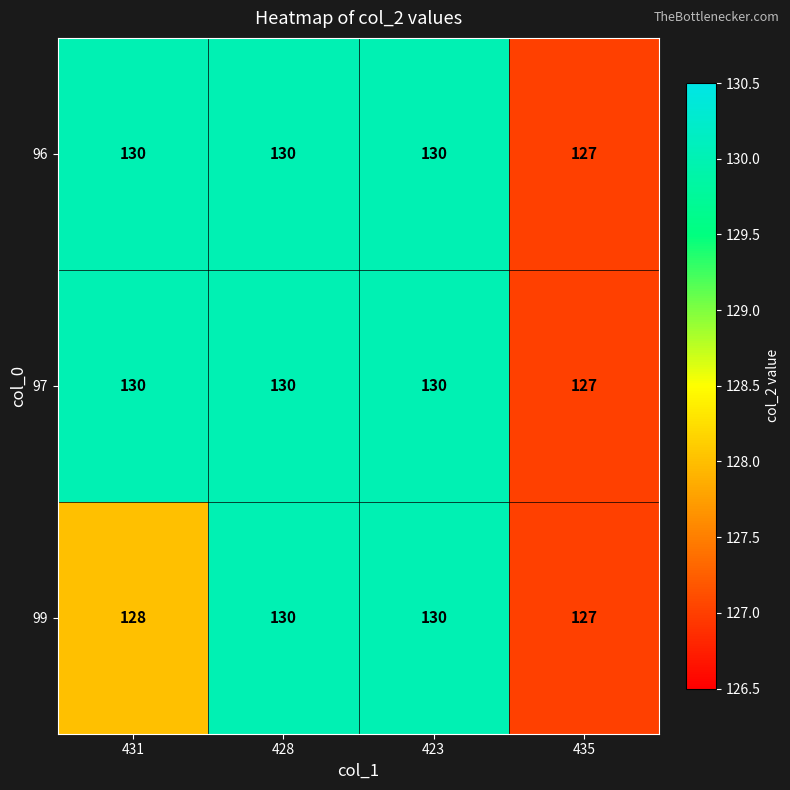

True or false: 96 has a value of 63 at 435.

False